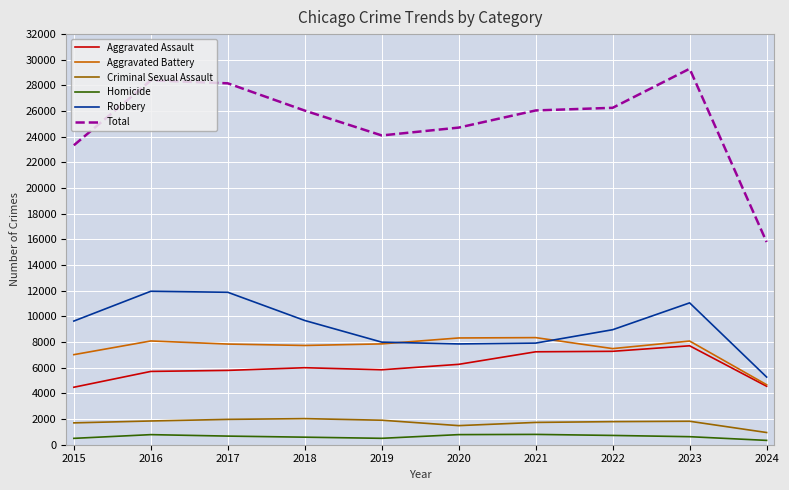

Where is the first local minimum for Total?

2019